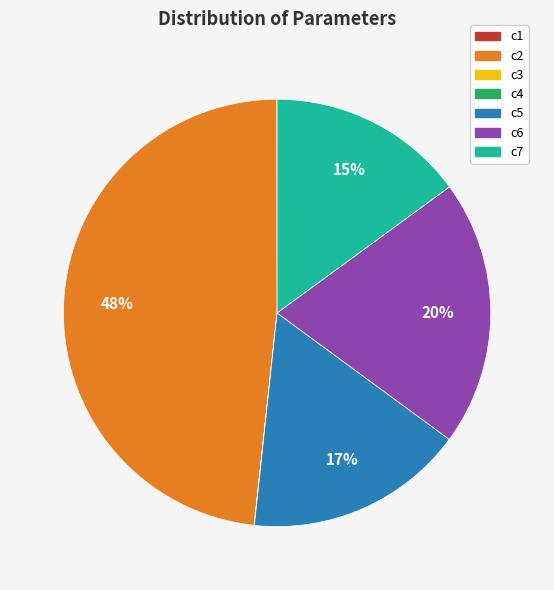

True or false: c2 accounts for 41% of the total.

False